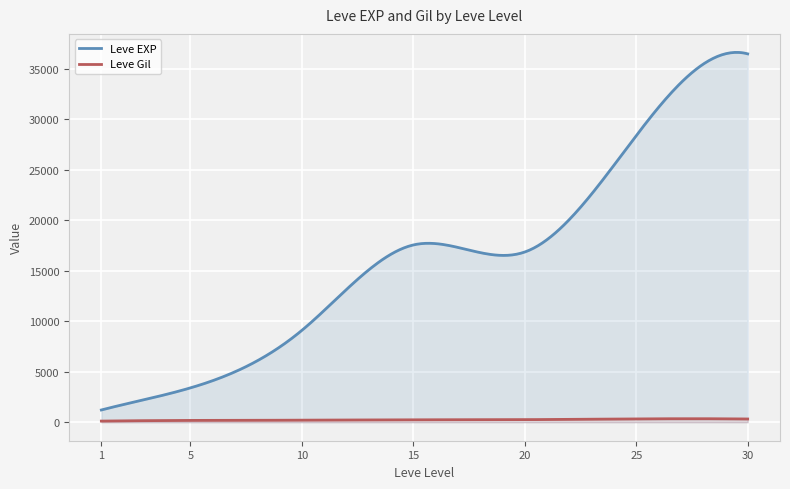

Which series has the largest total across all categories?

Leve EXP